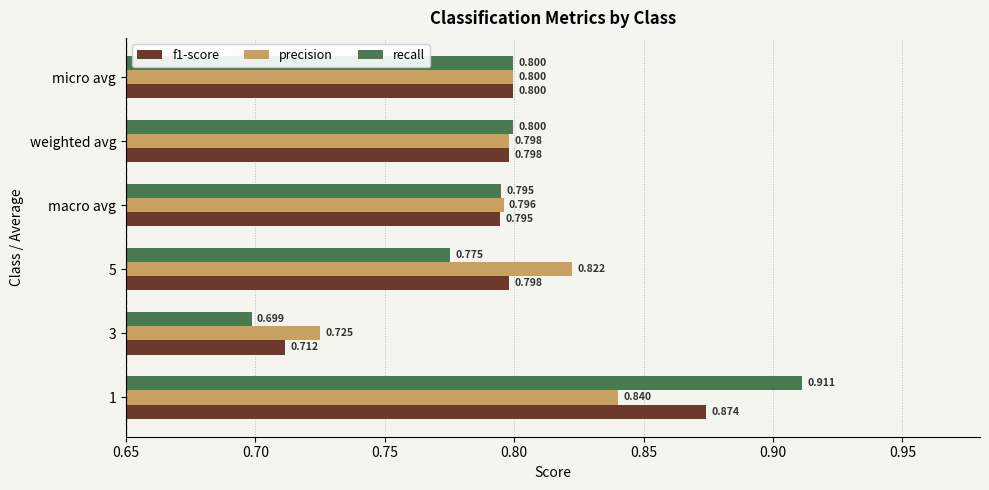

Which series has the largest range (max minus min)?

recall